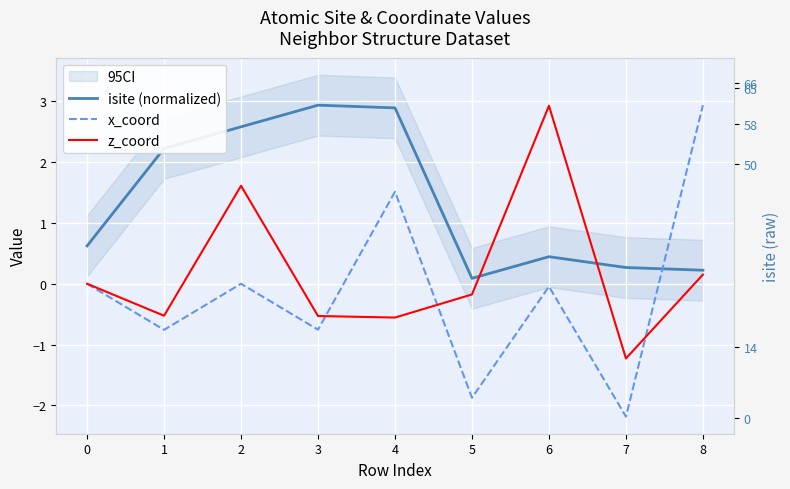

Between 4 and 6, which series saw the biggest shift?

z_coord